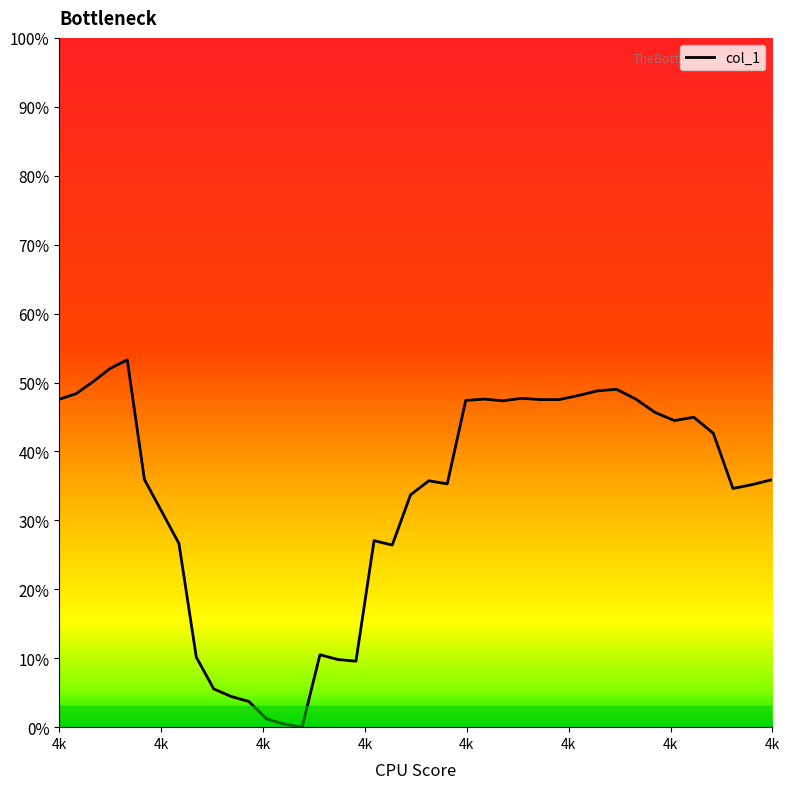

Does the chart have visible grid lines?

No